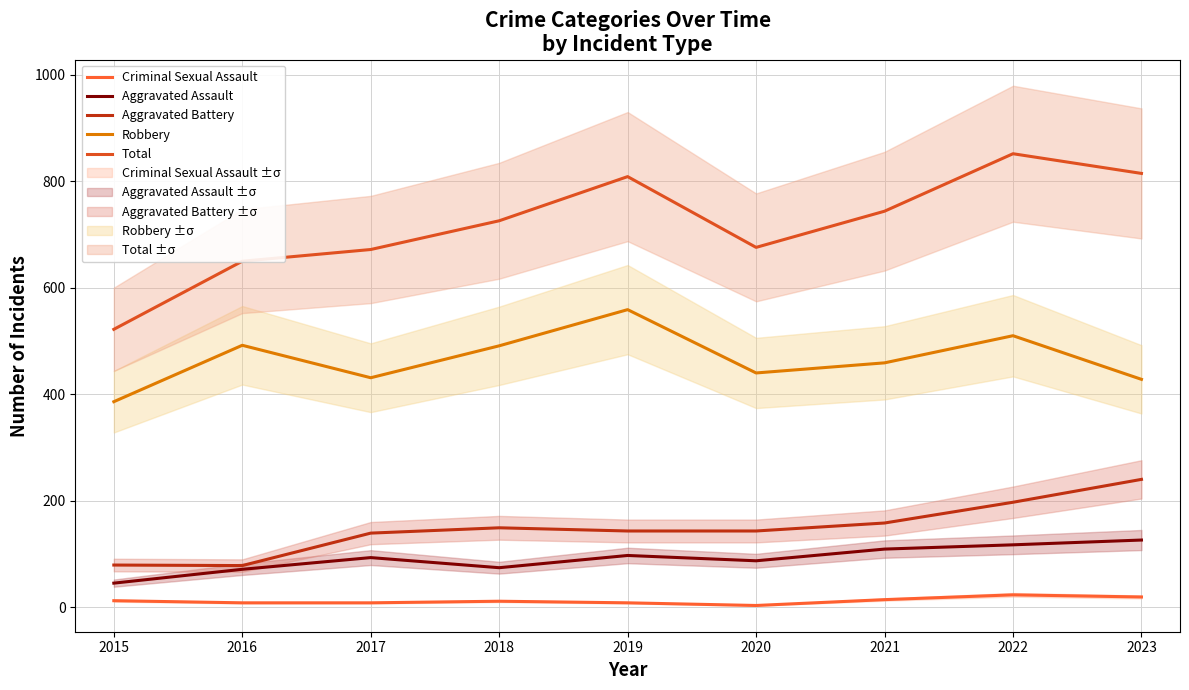

Reading left to right, extract all data points from this chart.

Criminal Sexual Assault: 2015=12	2016=8	2017=8	2018=11	2019=8	2020=3	2021=14	2022=23	2023=19
Aggravated Assault: 2015=45	2016=71	2017=93	2018=74	2019=97	2020=87	2021=109	2022=117	2023=126
Aggravated Battery: 2015=79	2016=78	2017=139	2018=149	2019=143	2020=143	2021=158	2022=197	2023=240
Robbery: 2015=386	2016=492	2017=431	2018=491	2019=559	2020=440	2021=459	2022=510	2023=428
Total: 2015=522	2016=650	2017=672	2018=726	2019=809	2020=676	2021=744	2022=852	2023=815